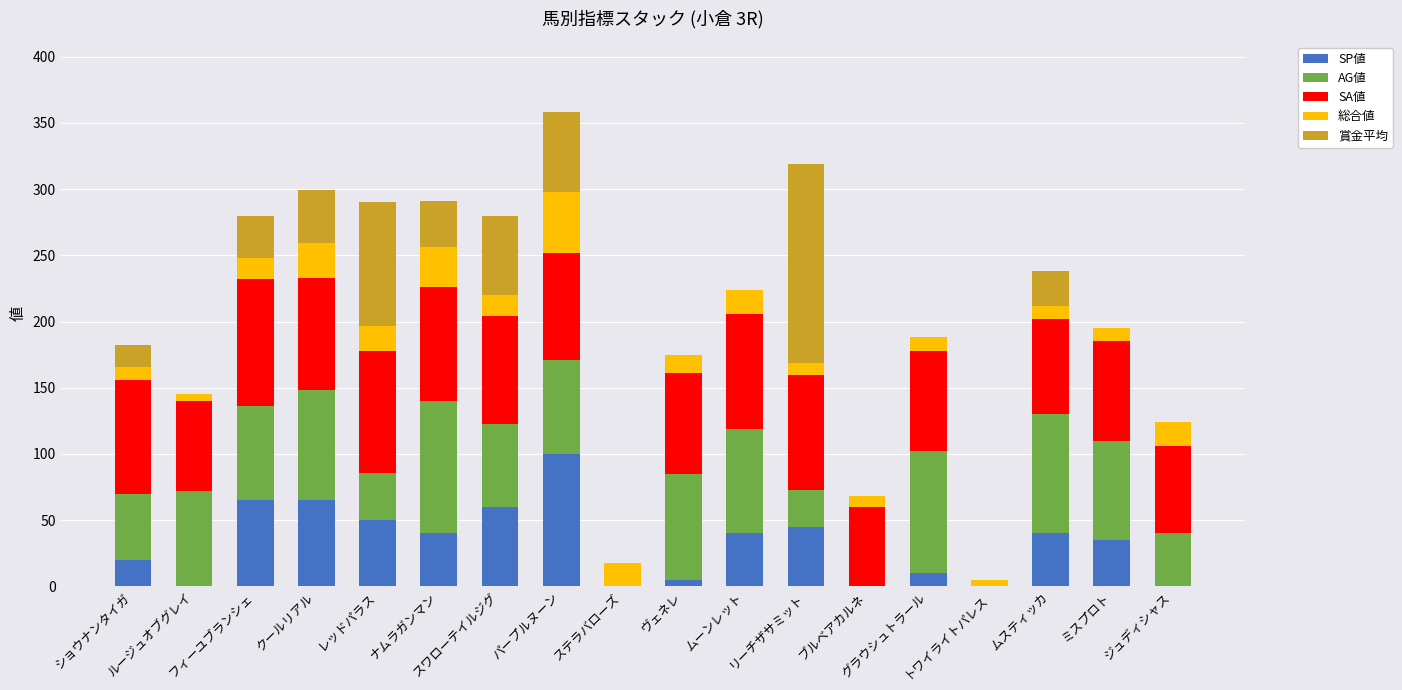

What is the maximum value for SP値?

100